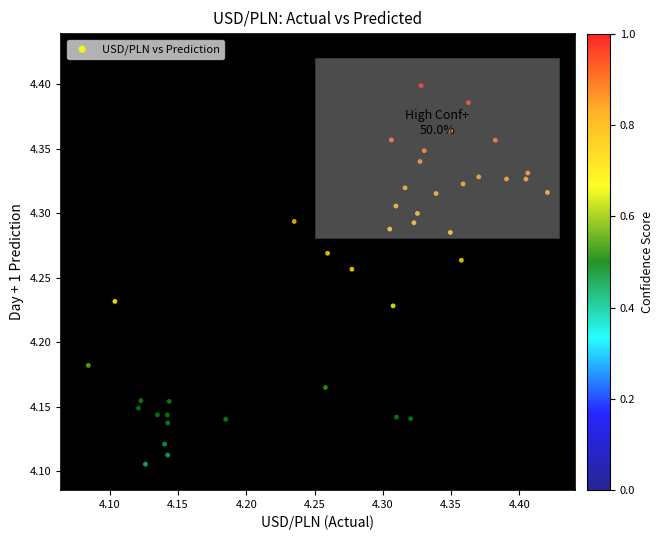

What is the range of Y values (max minus min)?

0.3